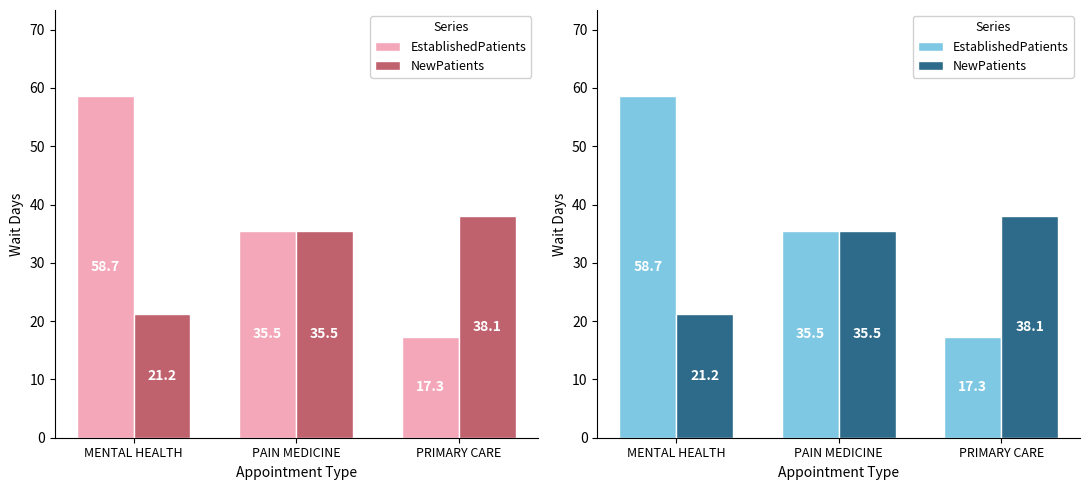

Rank the categories by NewPatients value from lowest to highest.

MENTAL HEALTH, PAIN MEDICINE, PRIMARY CARE